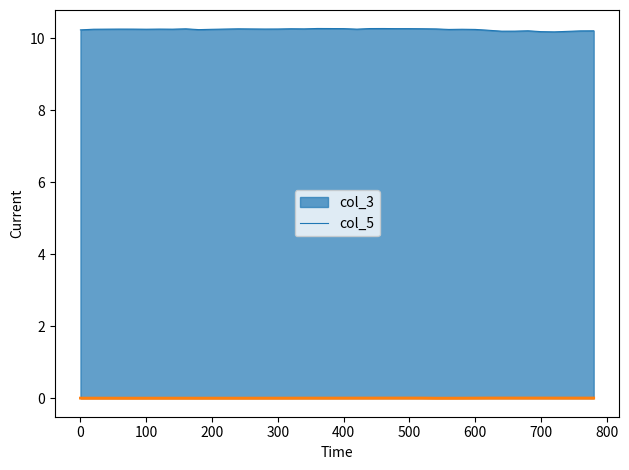

At which category does col_5 reach its first local peak?

20